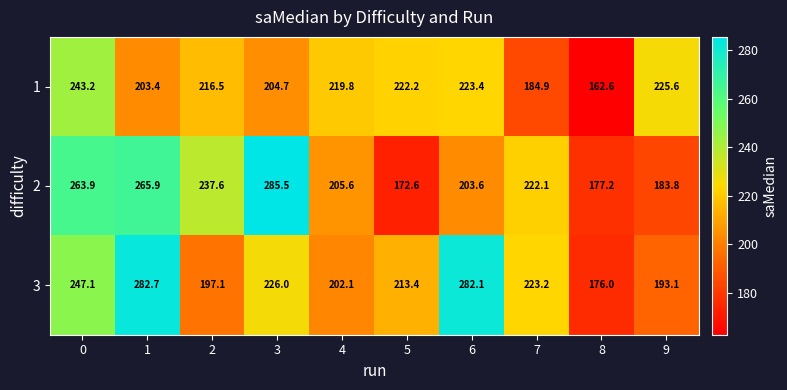

The value of 2 at 6 is 203.6. True or false?

True